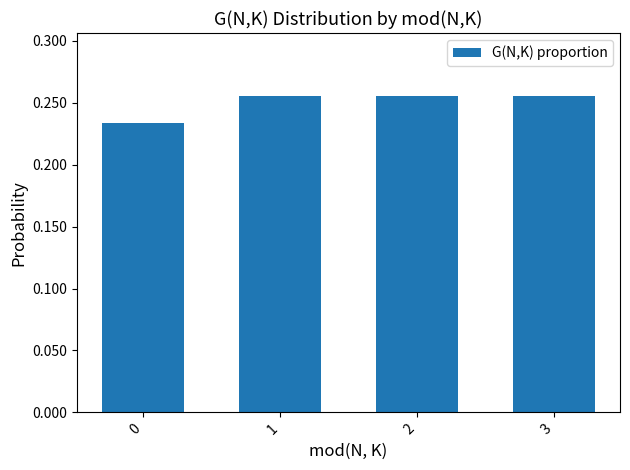

Count the values in the range 0 to 1.

4